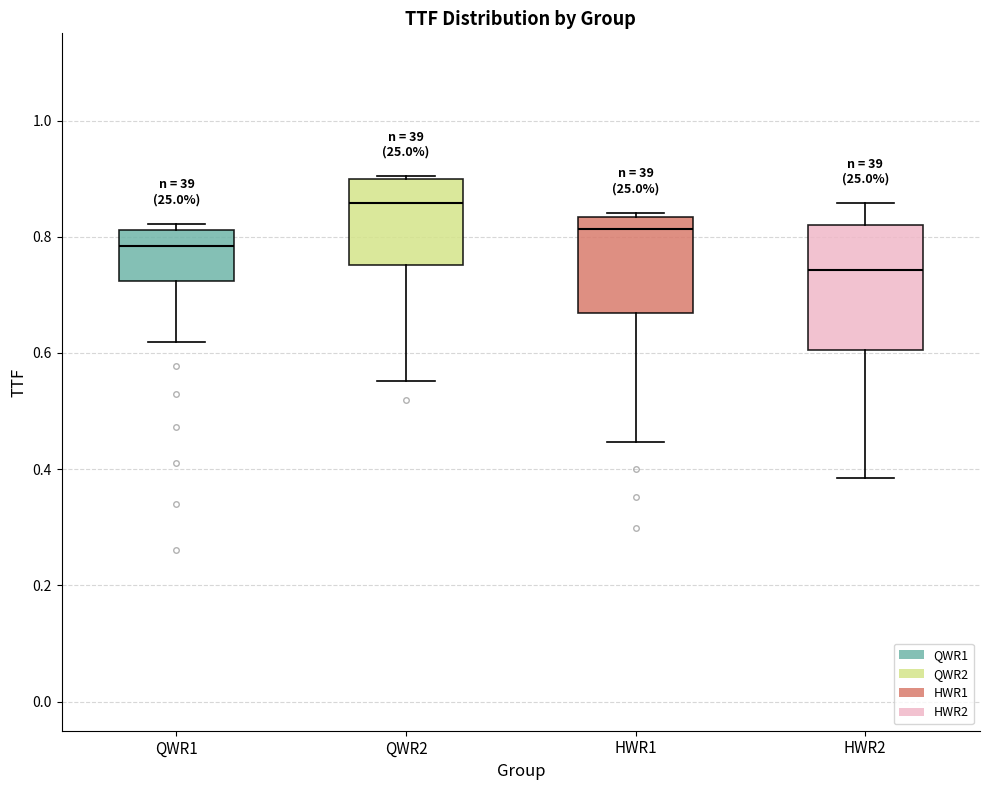

Comparing the boxes themselves (not the whiskers), which one is the tallest?

HWR2